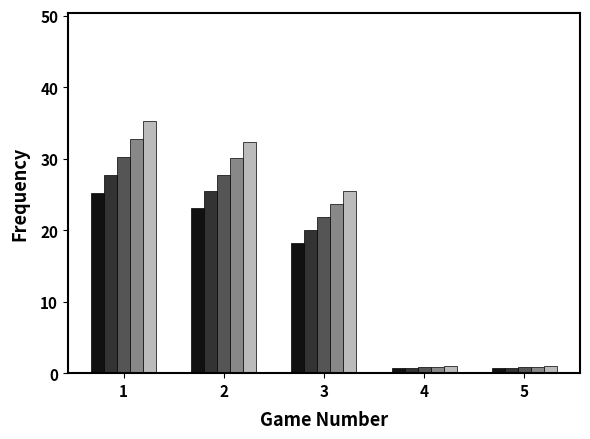

What is the maximum value shown in the chart?

35.3